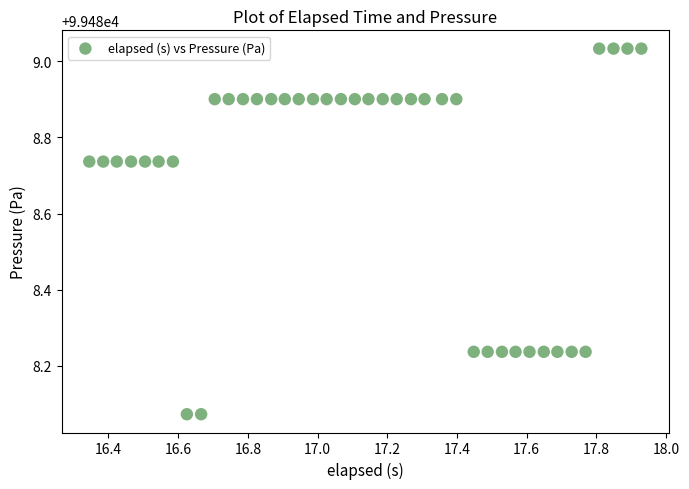

What is the range of X values (max minus min)?

1.6